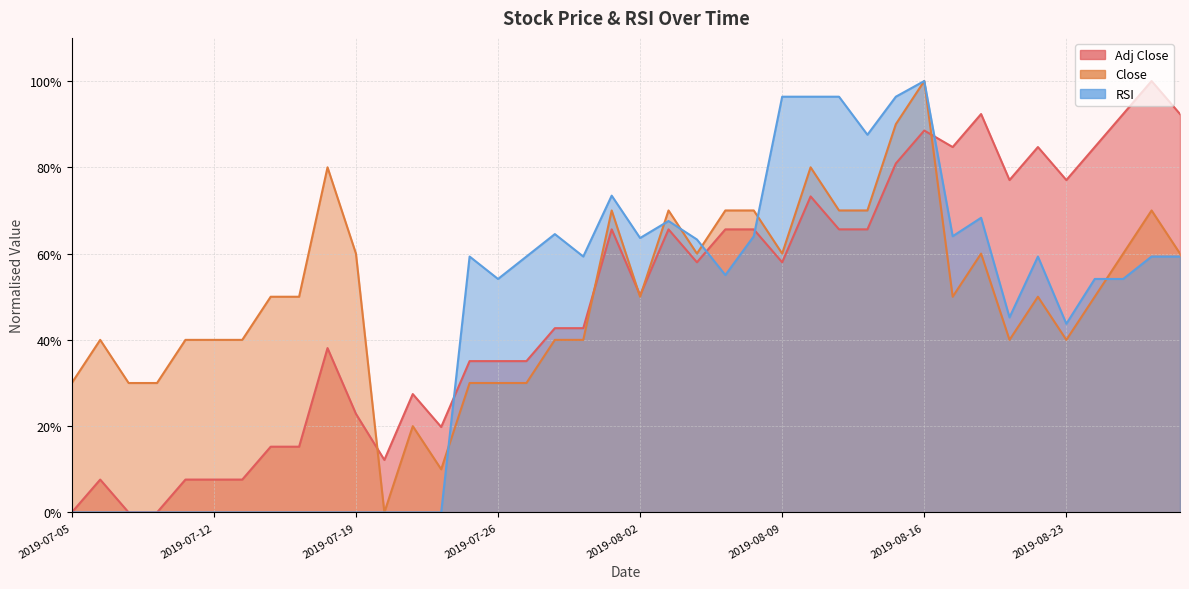

At which label is RSI closest to 50?

2019-08-26